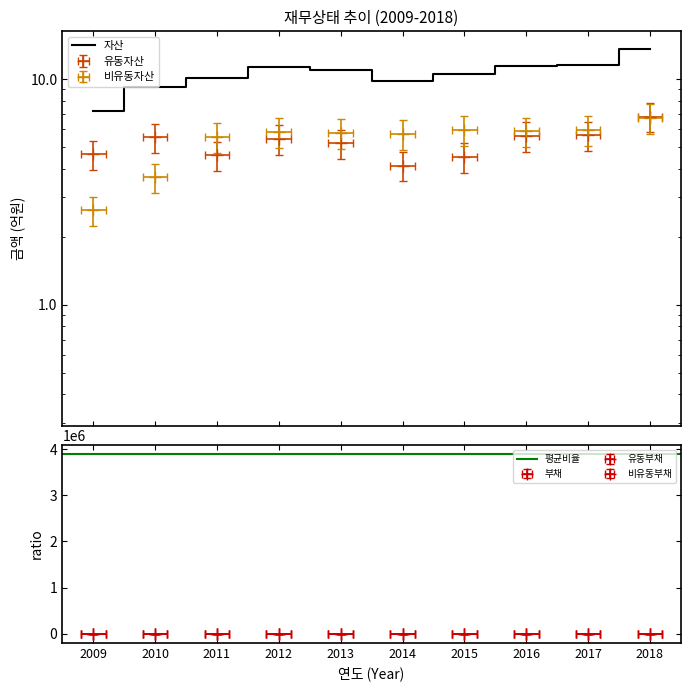

At which category does 유동자산 reach its first local valley?

2011